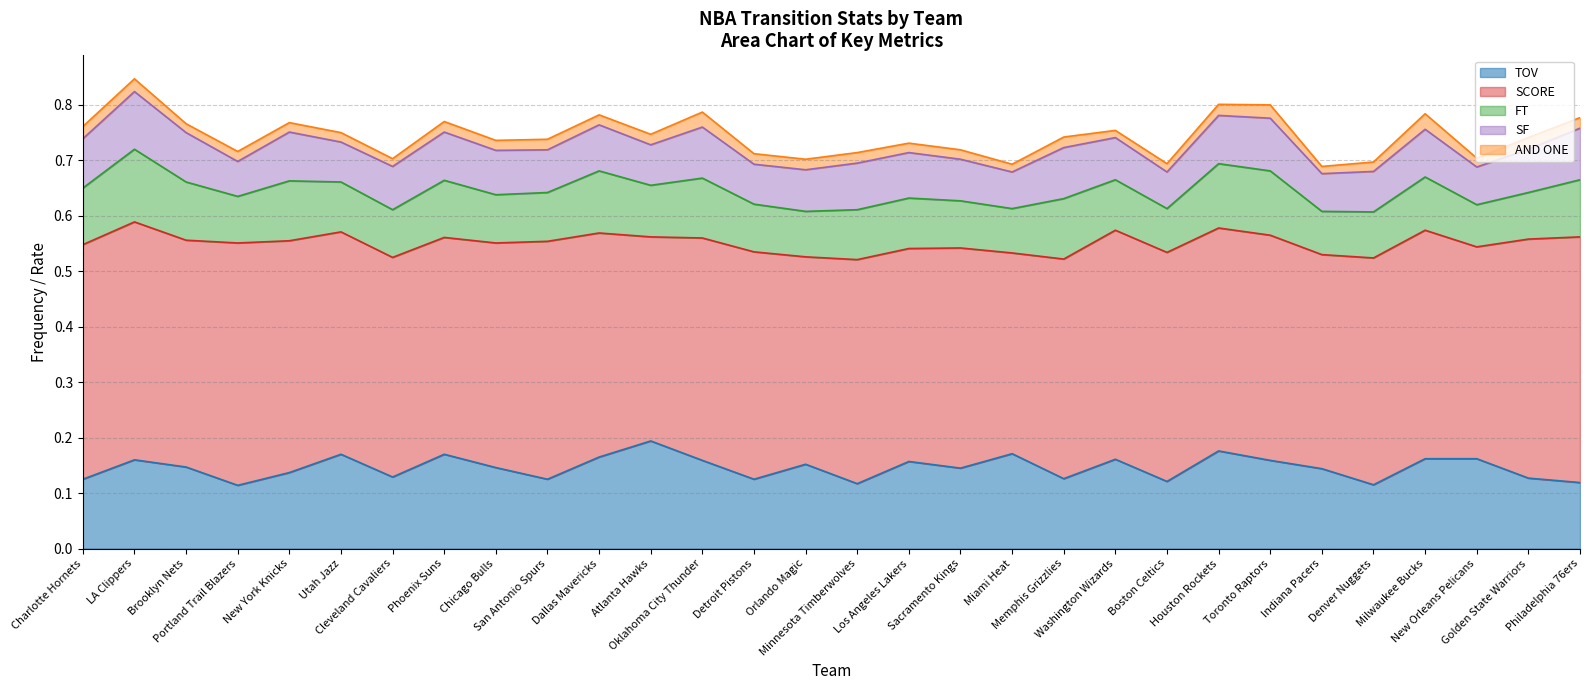

Does the chart display data point markers on the line(s)?

No